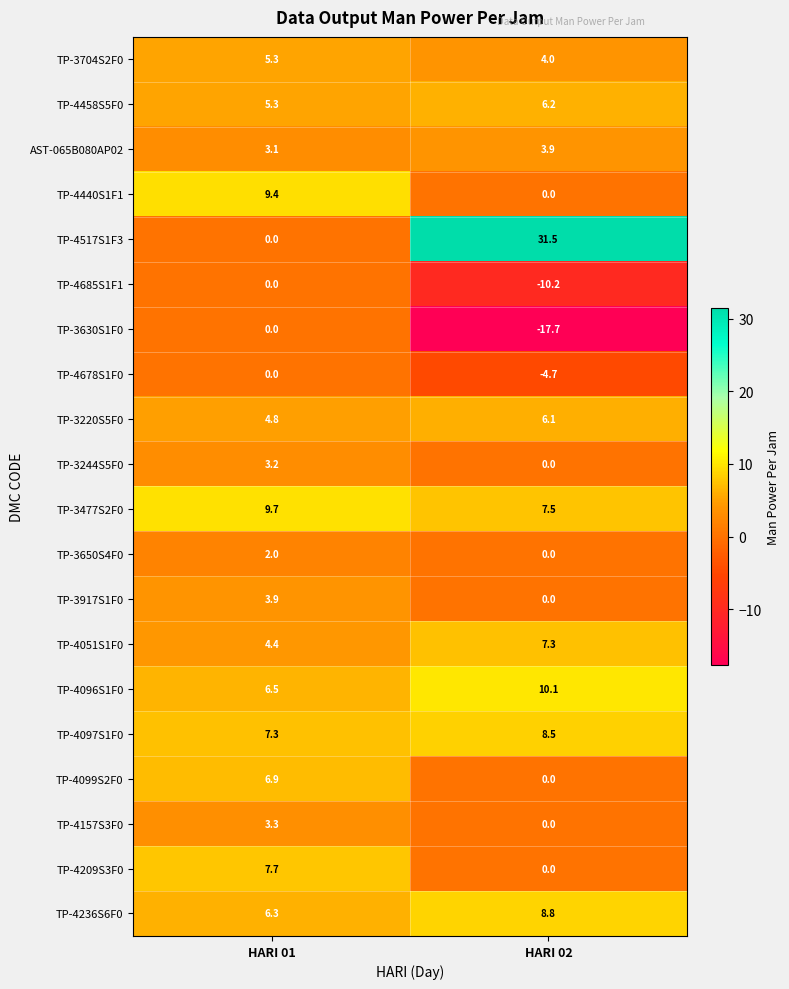

List the labels in order of TP-3220S5F0 value, smallest first.

HARI 01, HARI 02